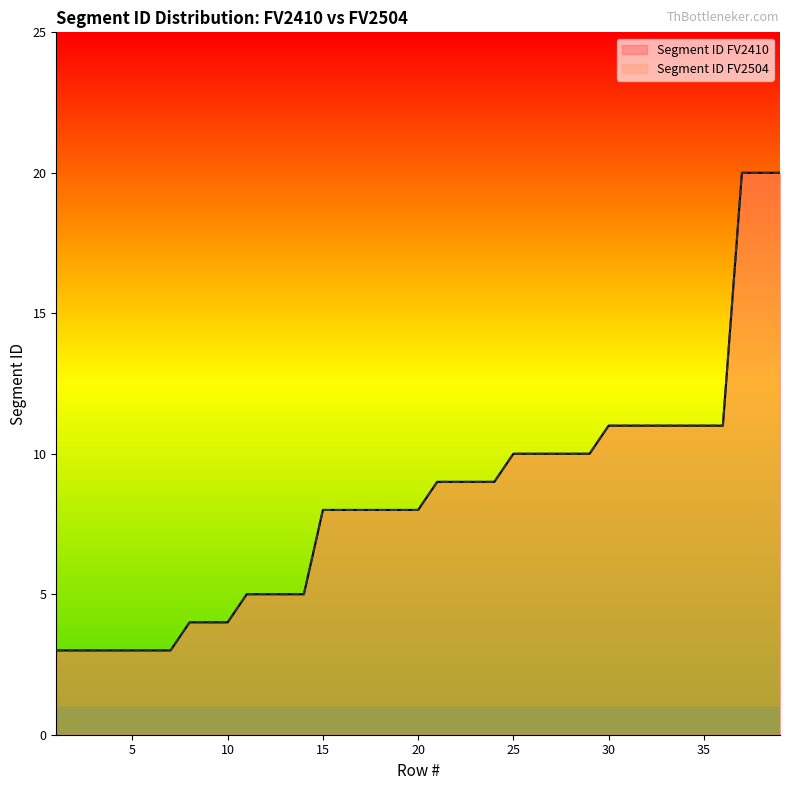

True or false: Segment ID FV2504 and Segment ID FV2410 cross at least once.

False